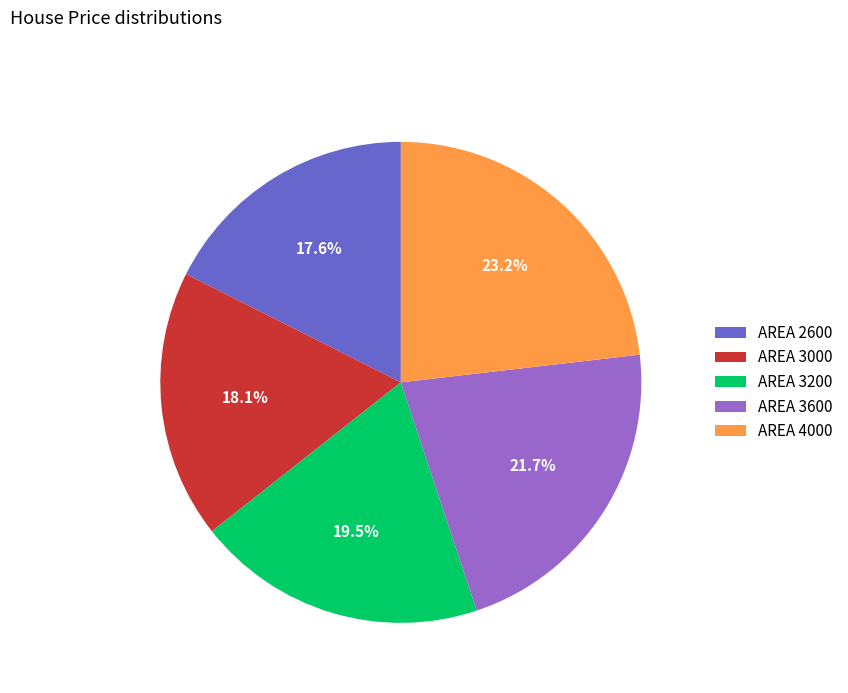

Approximately how many times larger is the value at AREA 4000 compared to AREA 3600?

1.1